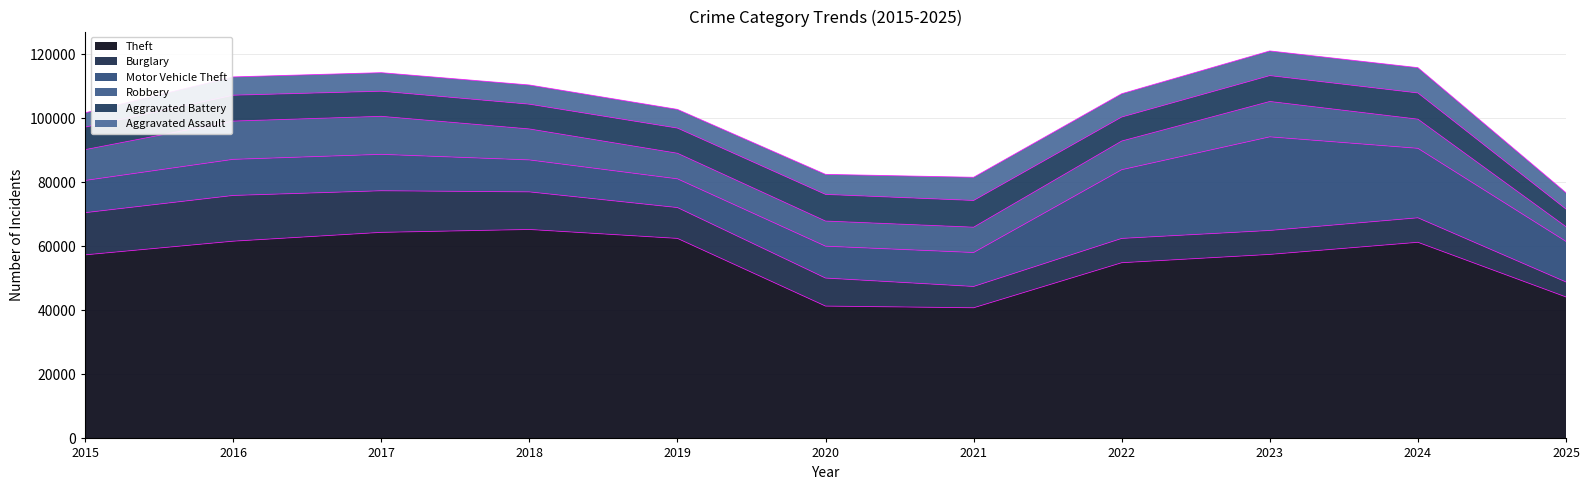

List the labels in order of Aggravated Battery value, largest first.

2021, 2020, 2024, 2016, 2023, 2019, 2017, 2018, 2022, 2015, 2025